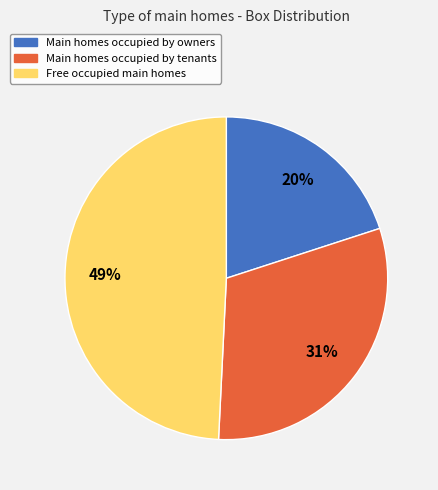

Is there a majority slice in this chart?

No